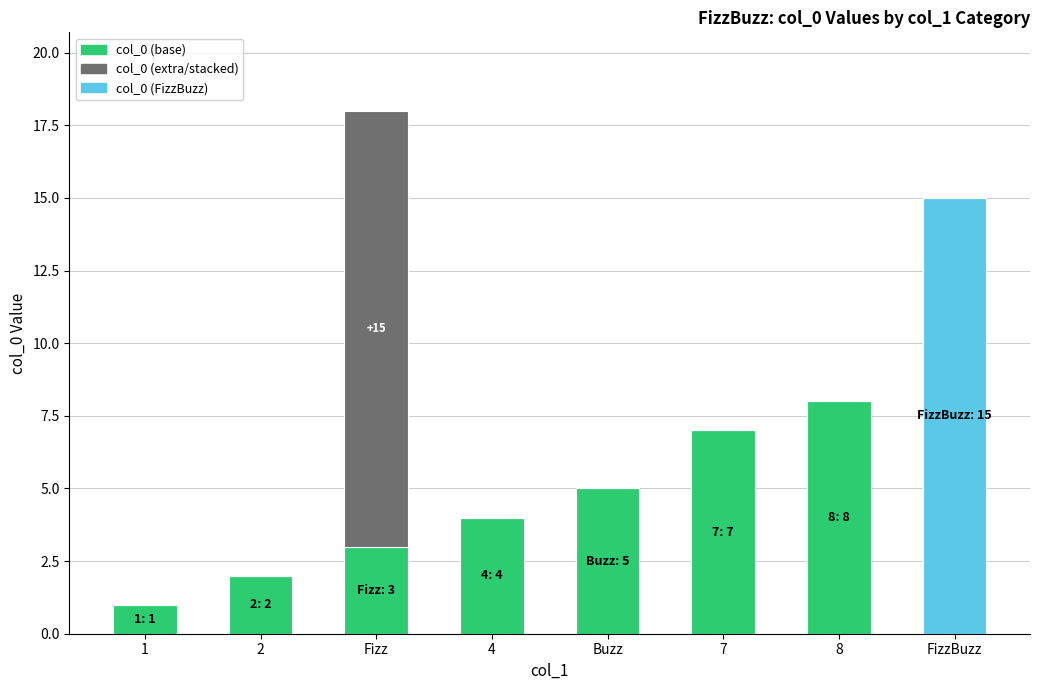

At which category is the sum across all series the highest?

Fizz